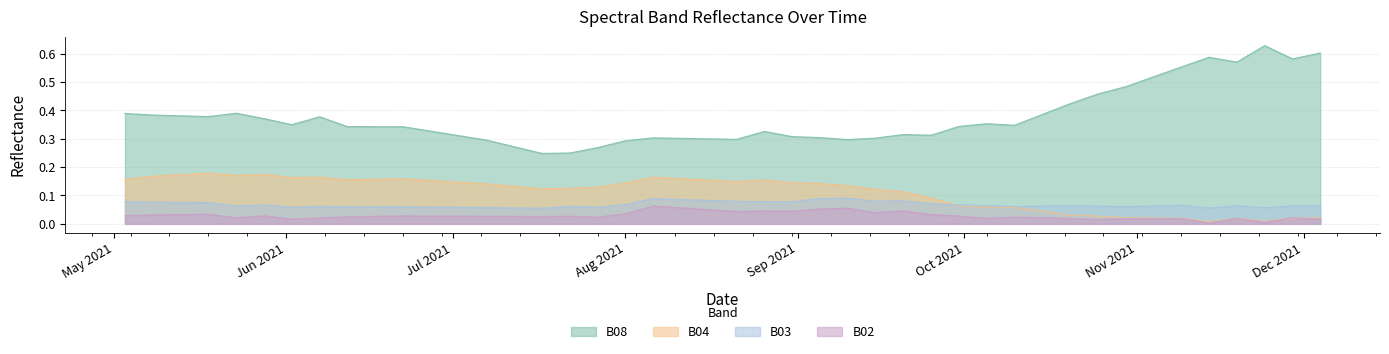

What is the value of the B08 point at the 7th from the left?

0.4